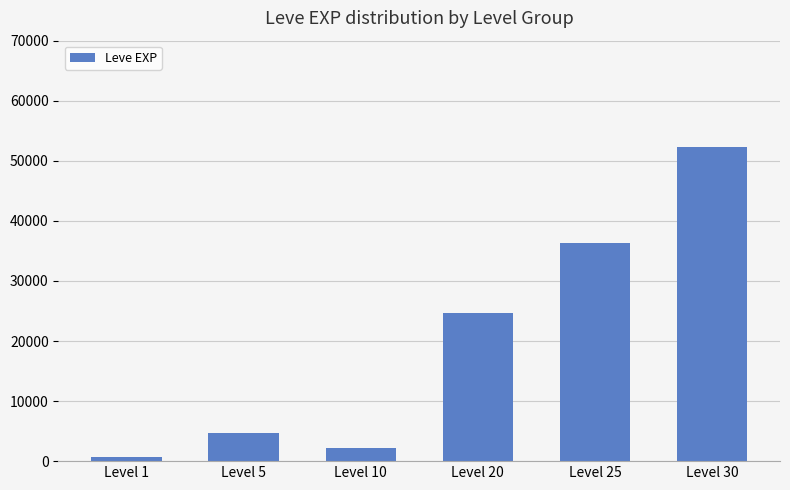

Reading left to right, extract all data points from this chart.

630	4660	2230	24710	36390	52220